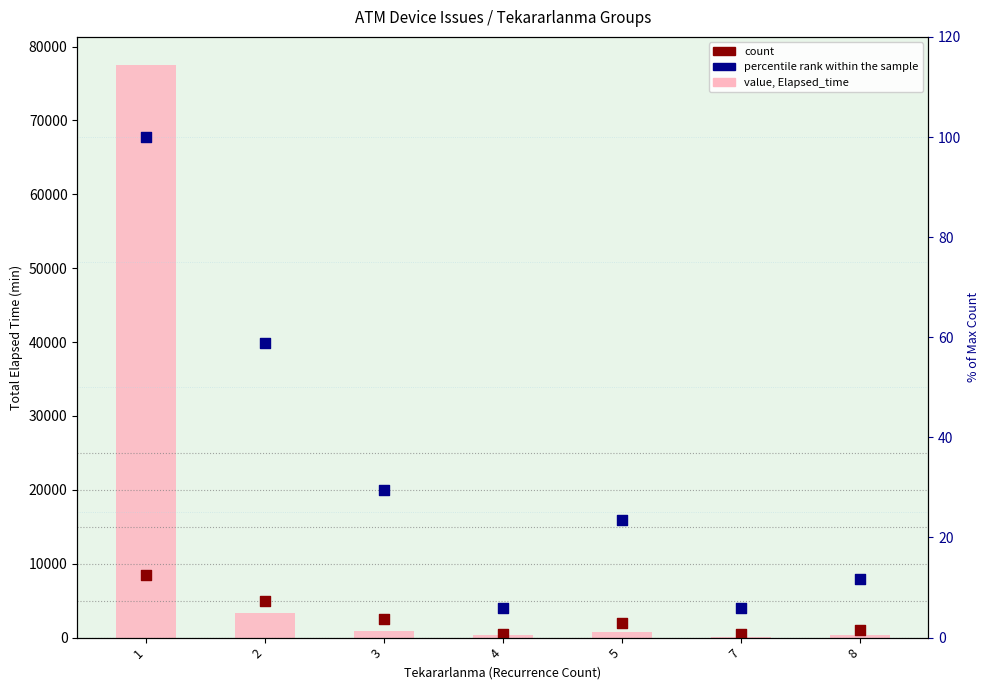

At how many categories does at least one series exceed 70521?

1